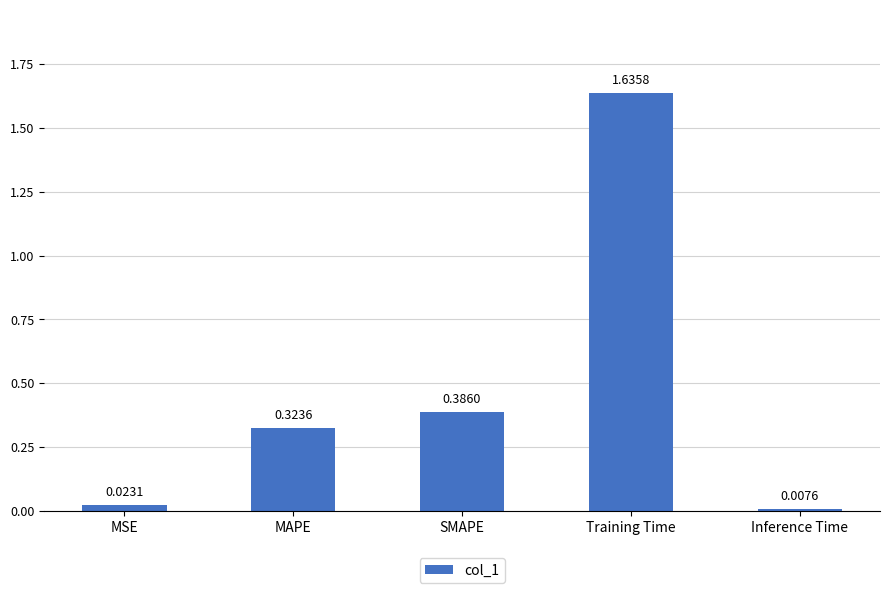

What is the label of the 3rd bar from the right?

SMAPE